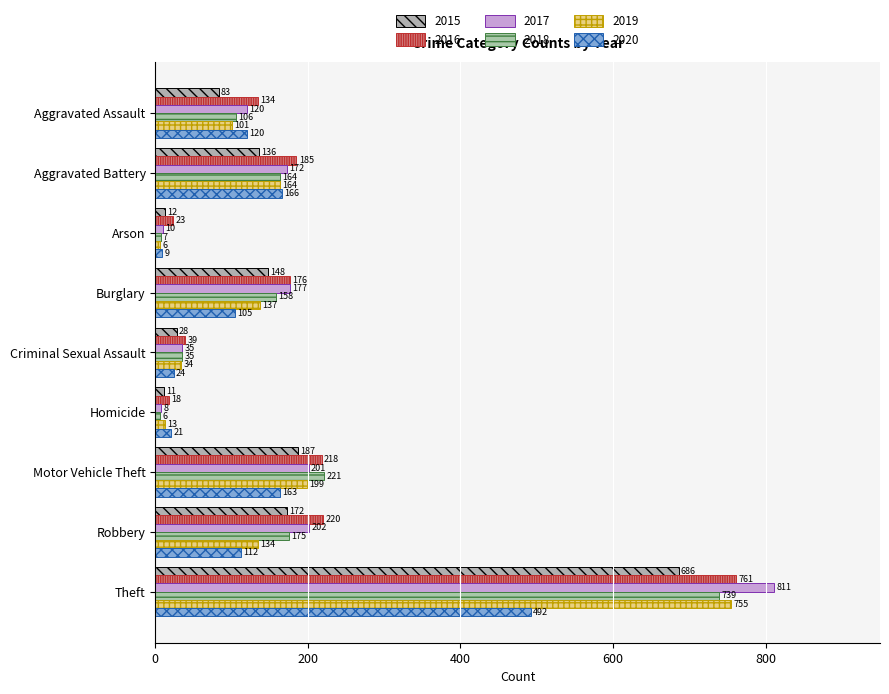

How many categories are shown in the chart?

9